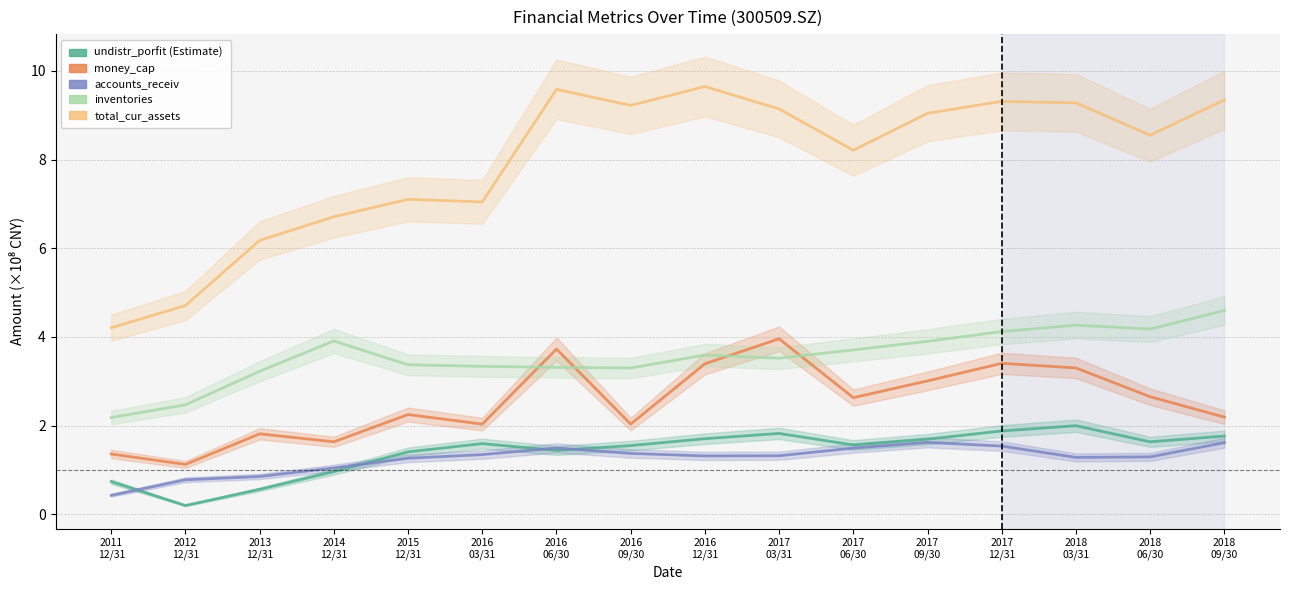

How many data points in inventories are above 3?

14